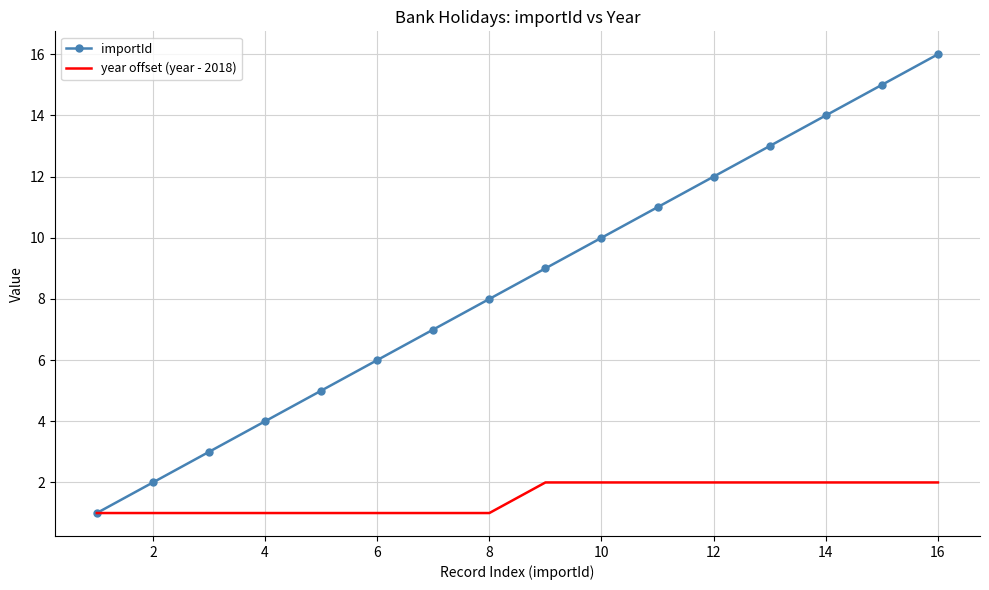

Reading left to right, transcribe all the data shown in this chart.

importId: 1	2	3	4	5	6	7	8	9	10	11	12	13	14	15	16
year offset (year - 2018): 1	1	1	1	1	1	1	1	2	2	2	2	2	2	2	2